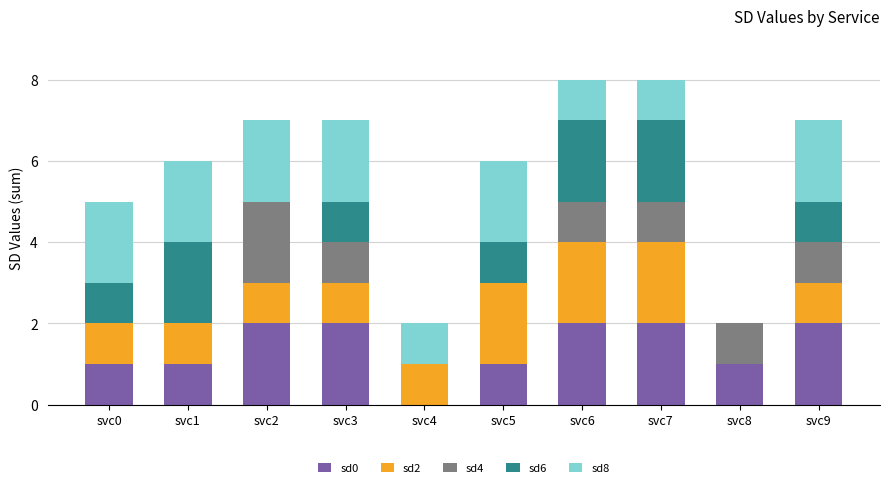

True or false: sd0 has a value of 2 at svc6.

True